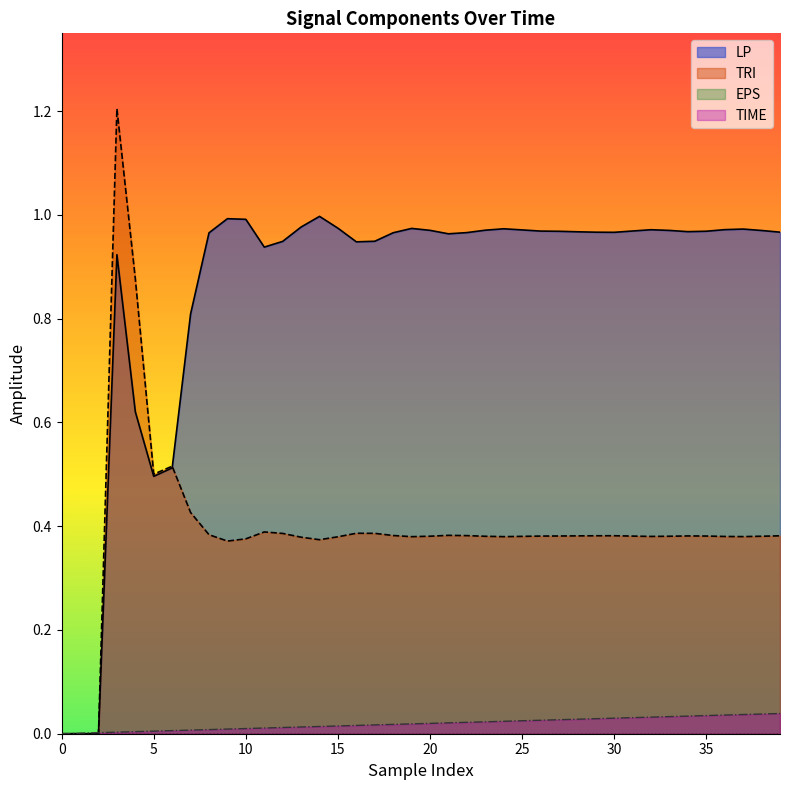

How many values in TRI are above zero?

37